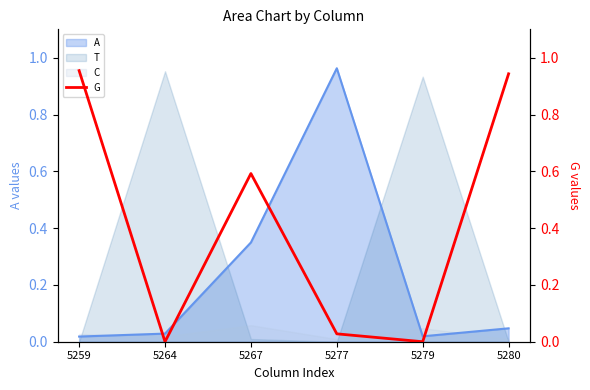

The value of C at 5280 is 0.0. True or false?

True